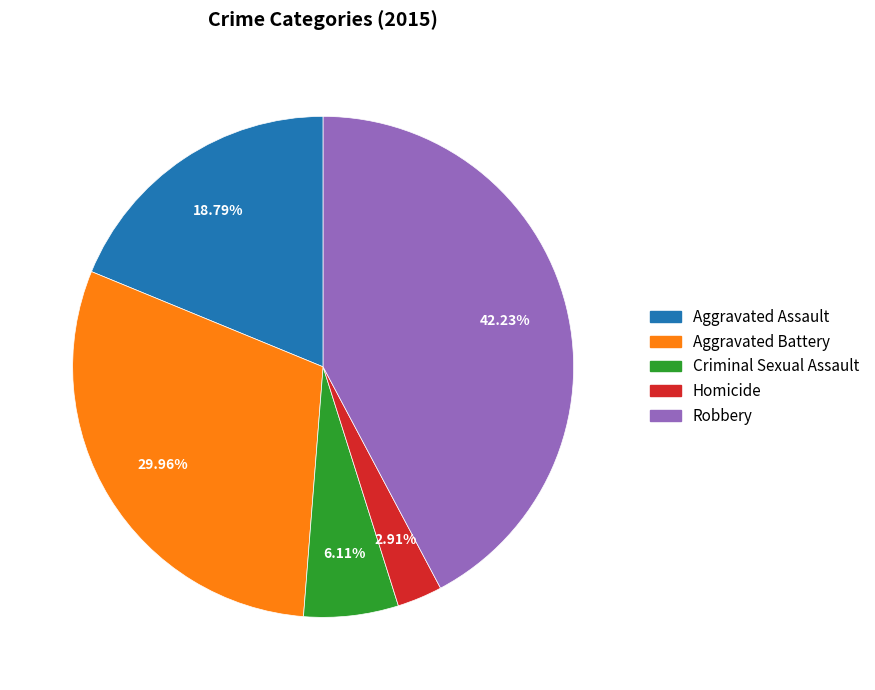

Count the number of slices in the pie.

5